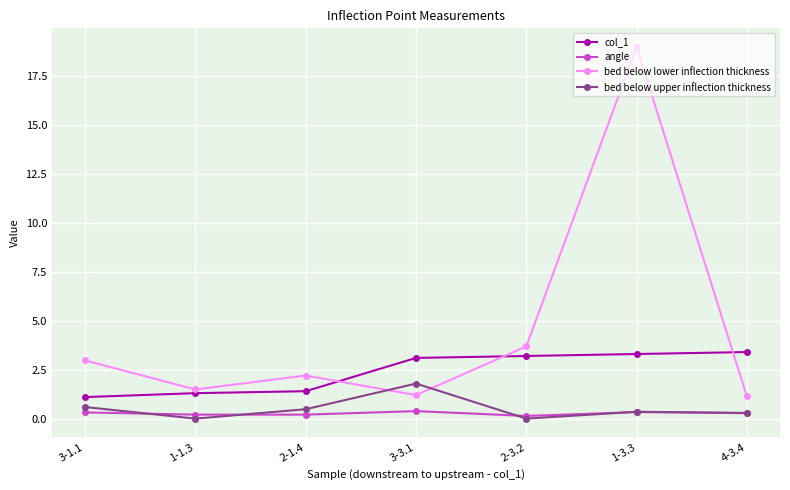

What is the highest value of the bed below lower inflection thickness series?

19.0